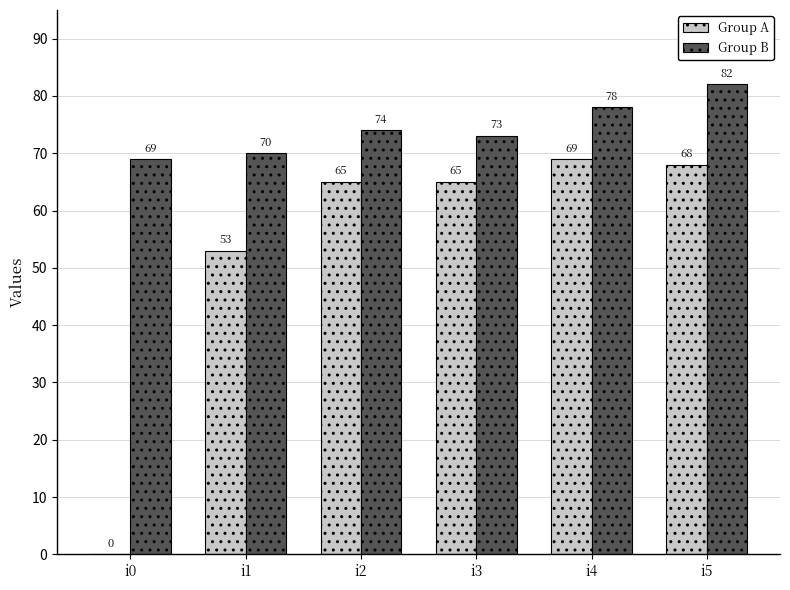

Read the Group A value at i5, to the nearest 5.

70